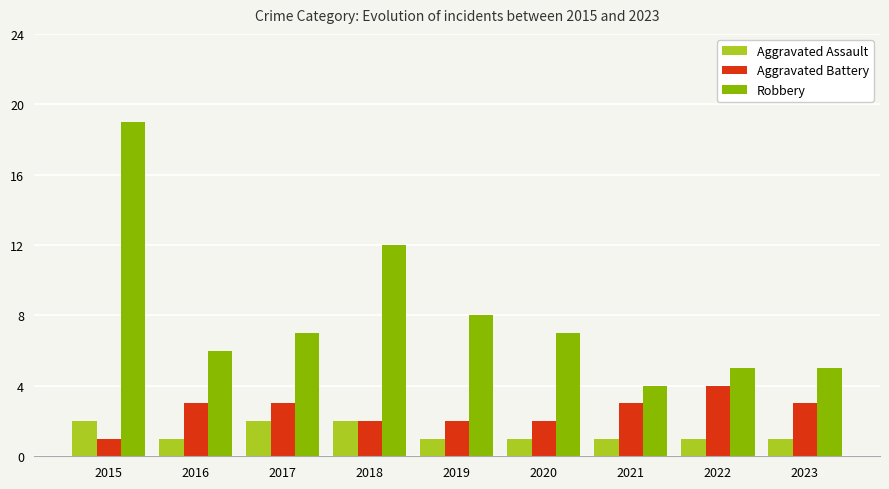

At how many categories does at least one series exceed 13?

1